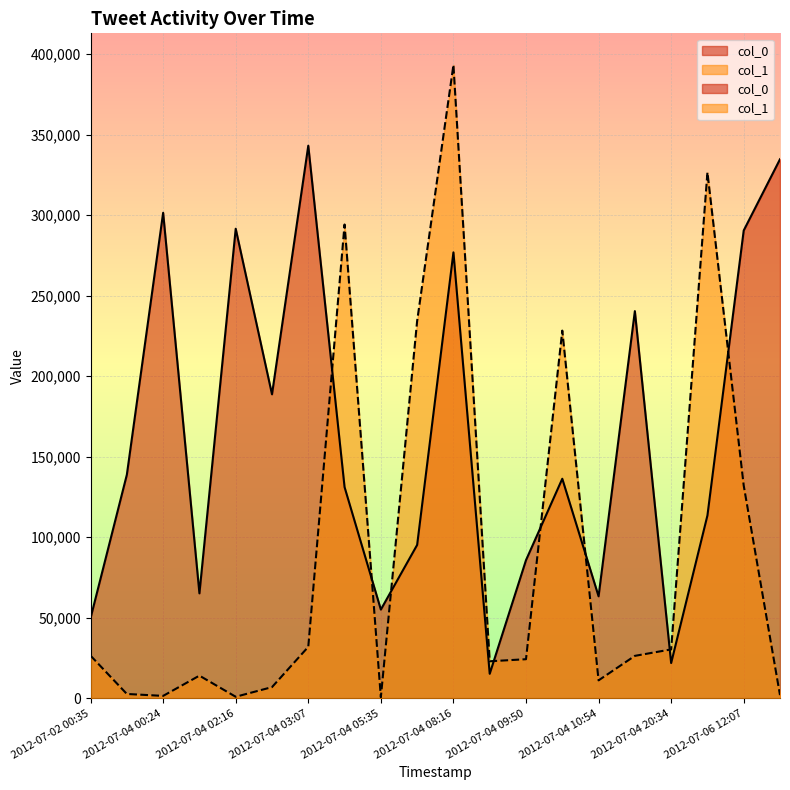

How many lines are shown in the chart?

2